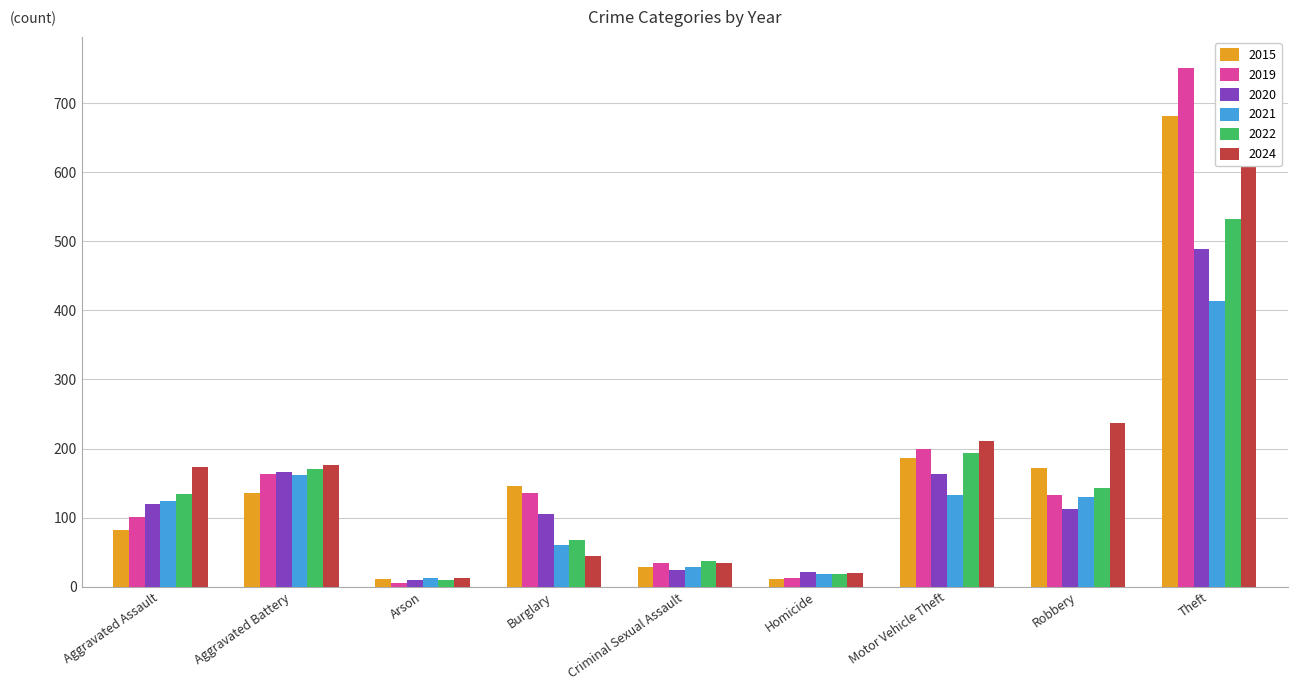

How many data points in 2020 are less than 112?

4